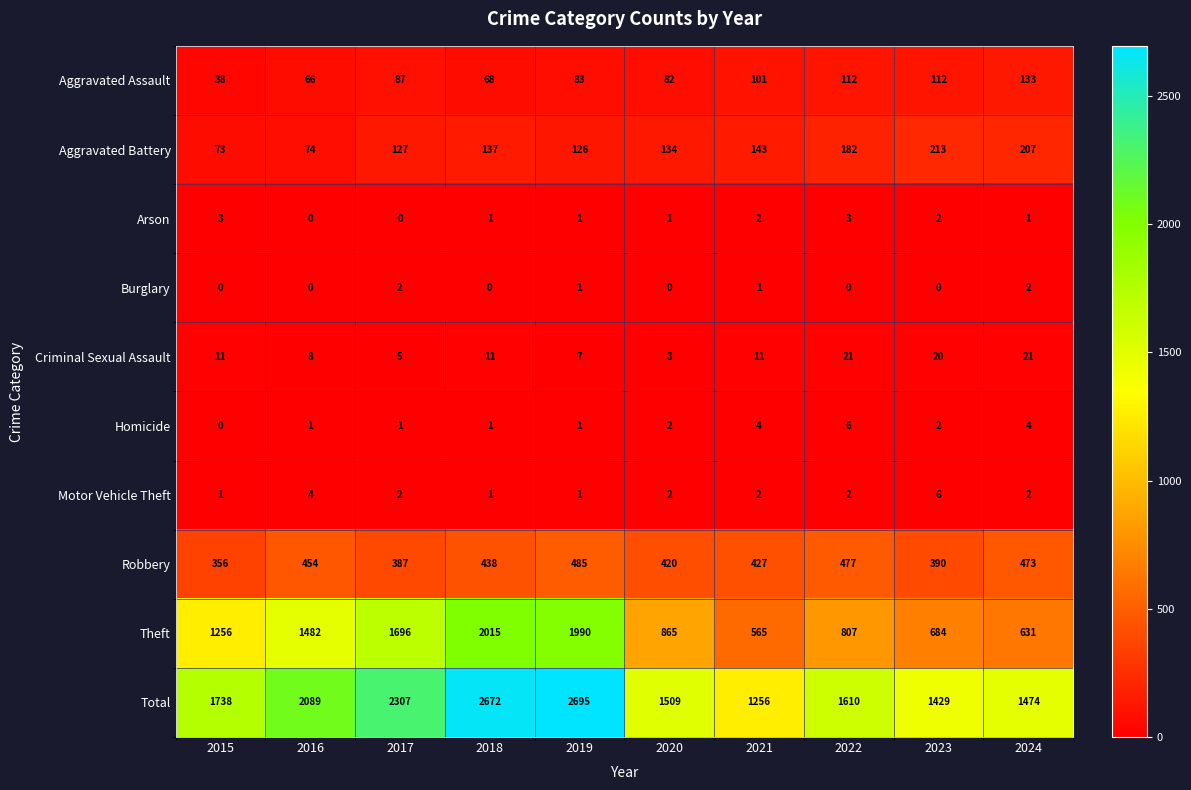

Which series has the widest spread of values?

Theft